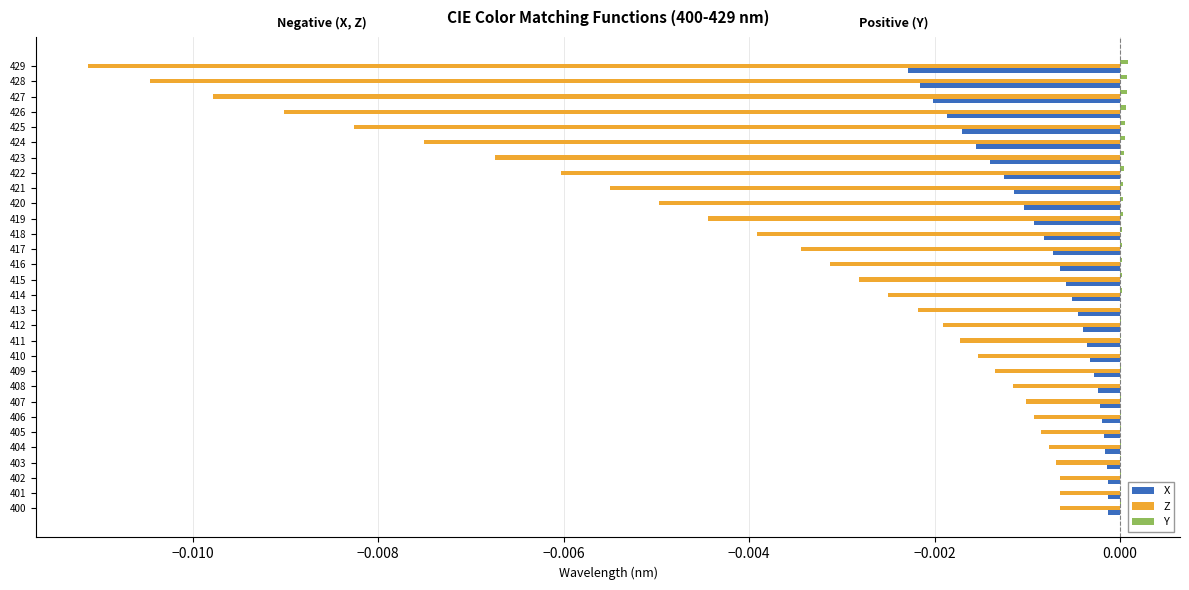

Is it true that Z equals -0.0 at 416?

True